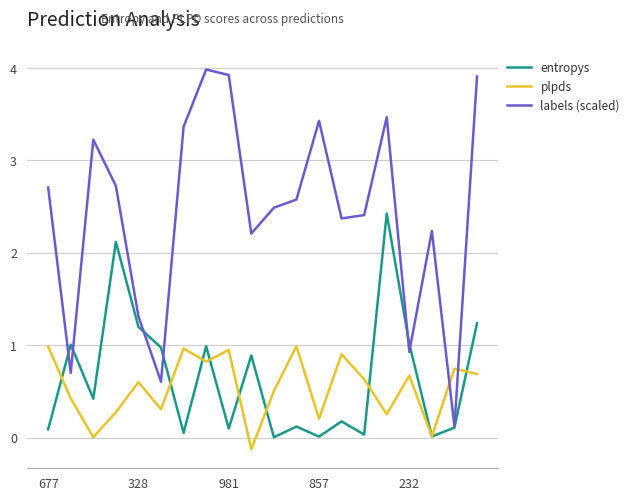

At how many categories does at least one series exceed 2?

15